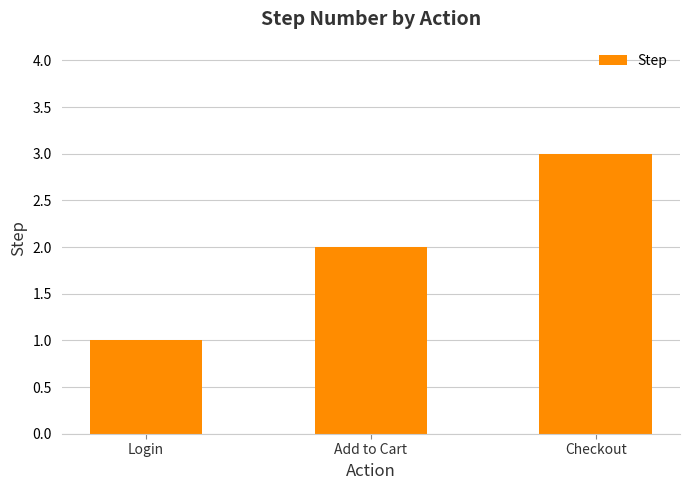

How many values are between 1 and 3?

3